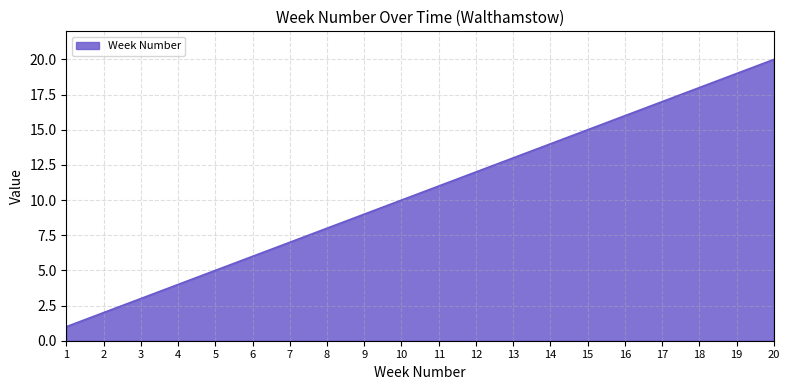

Where is the data nearest to the value 10?

10